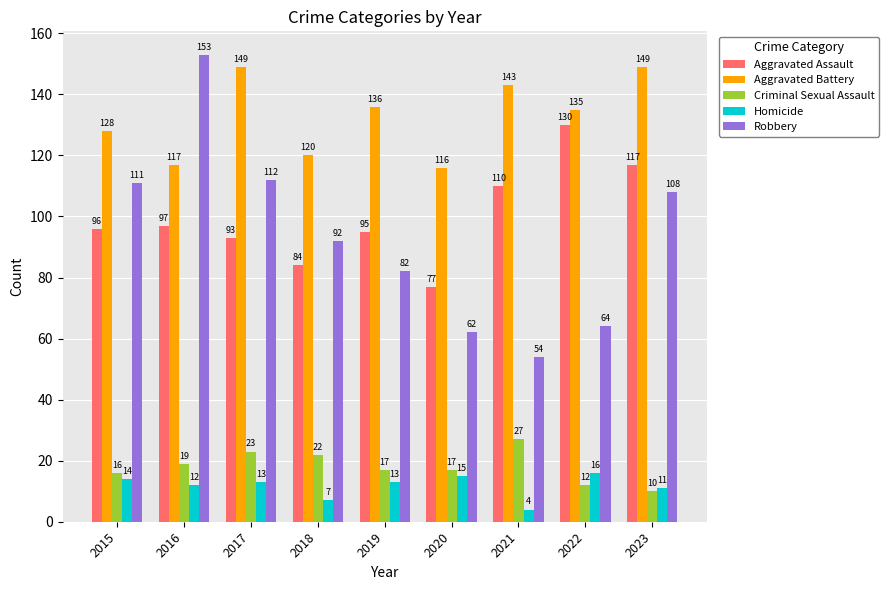

Which series changed the most between 2021 and 2023?

Robbery